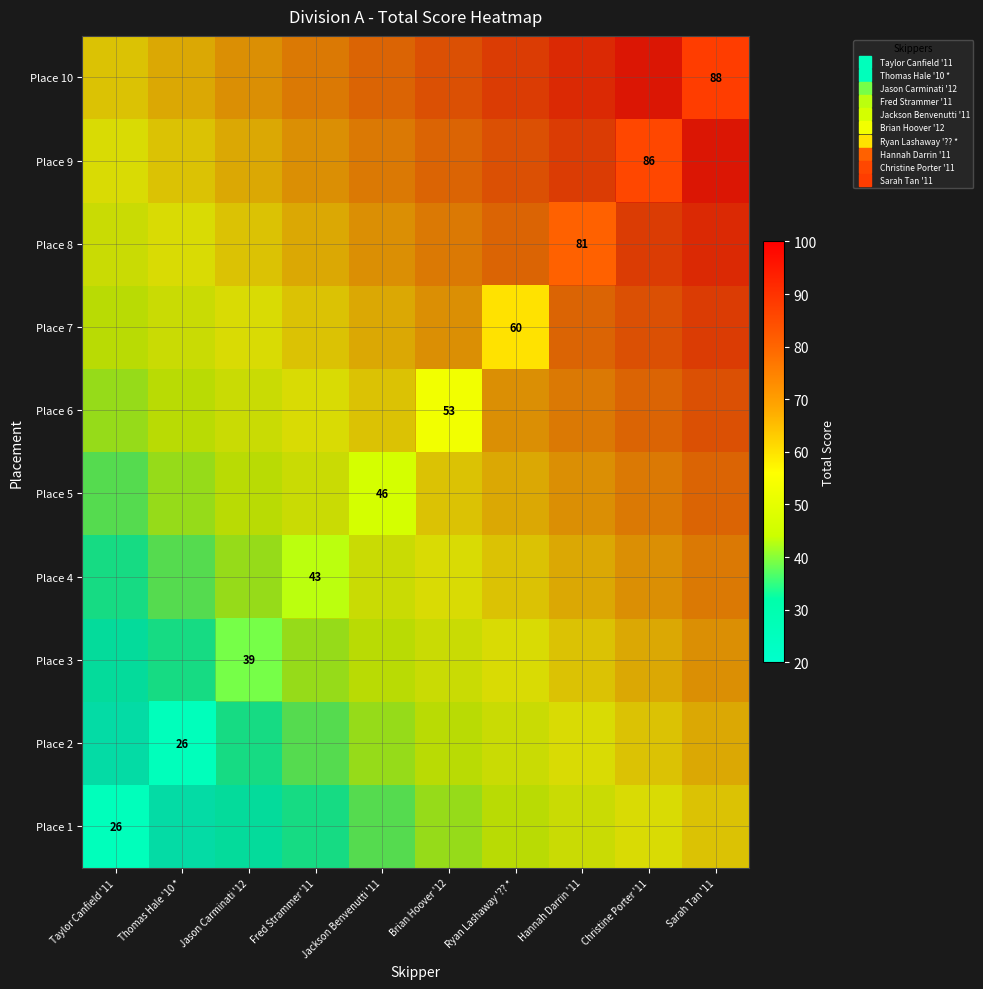

How many distinct data groups are displayed?

10